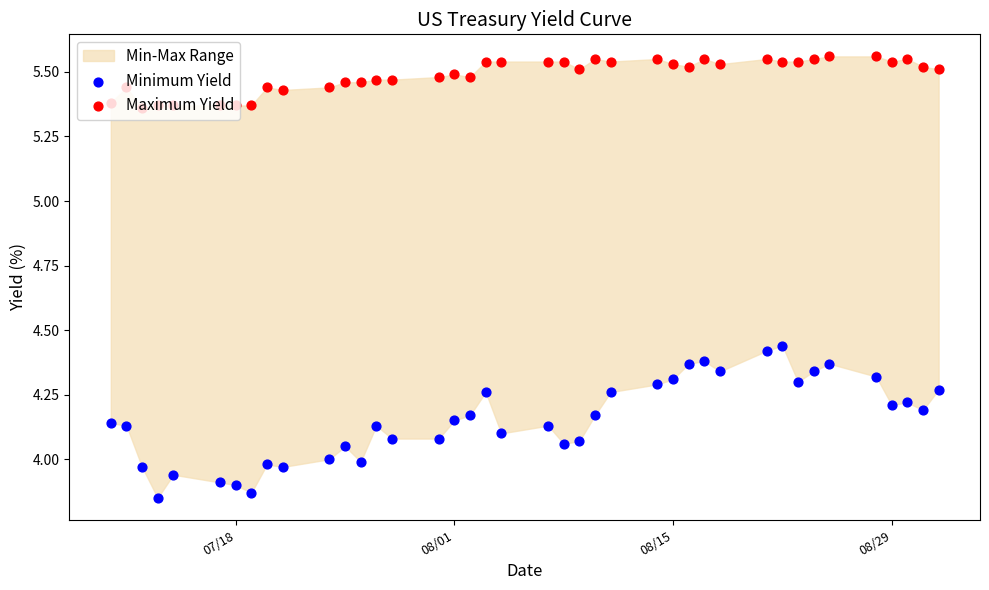

Which series has the widest spread of Y values?

Minimum Yield